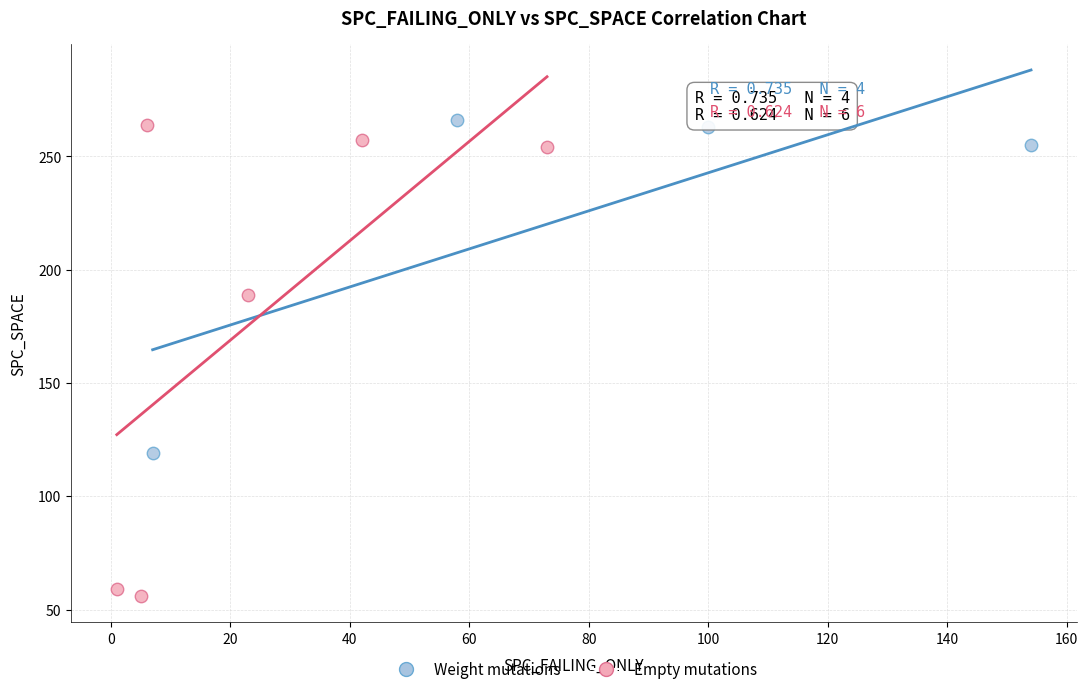

What are all the series names shown in the legend?

Weight mutations, Empty mutations